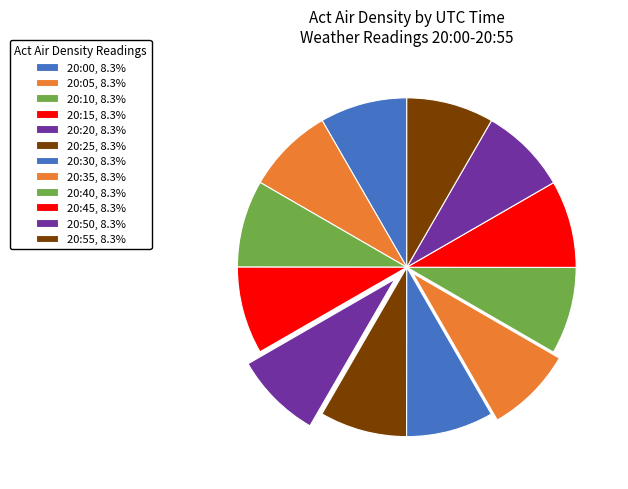

Count the number of slices in the pie.

12